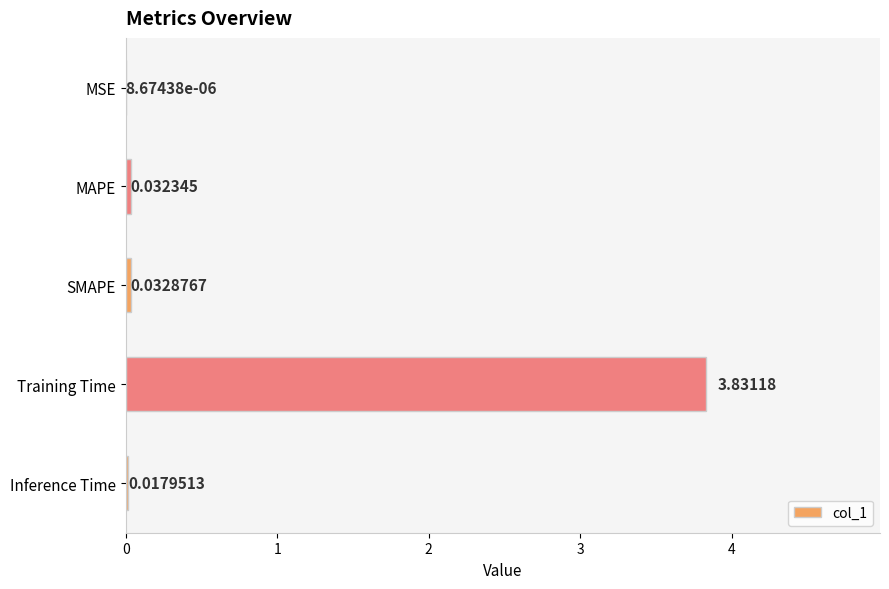

Which label corresponds to the largest value in the chart?

Training Time